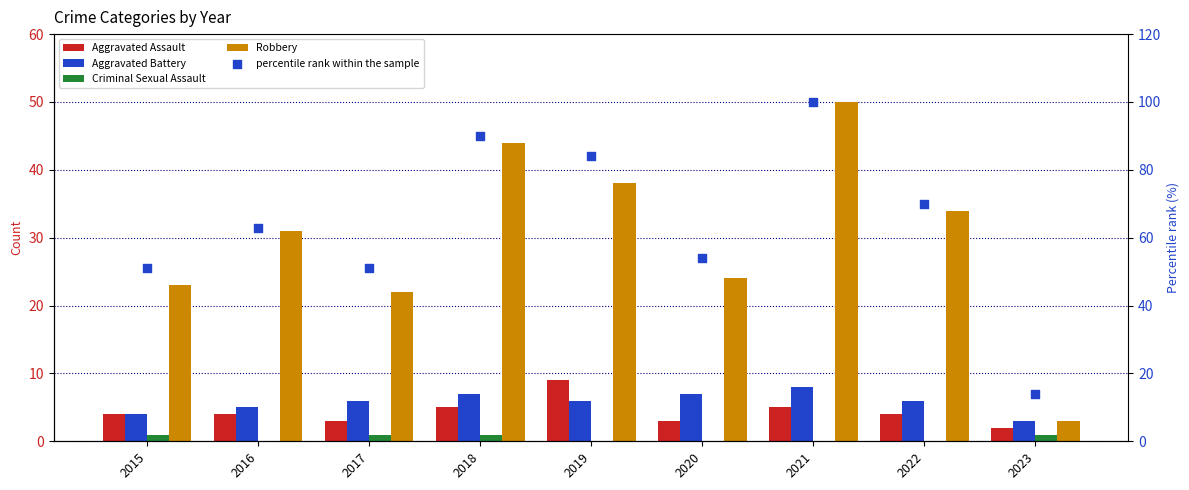

What is the total value across all series at 2017?

83